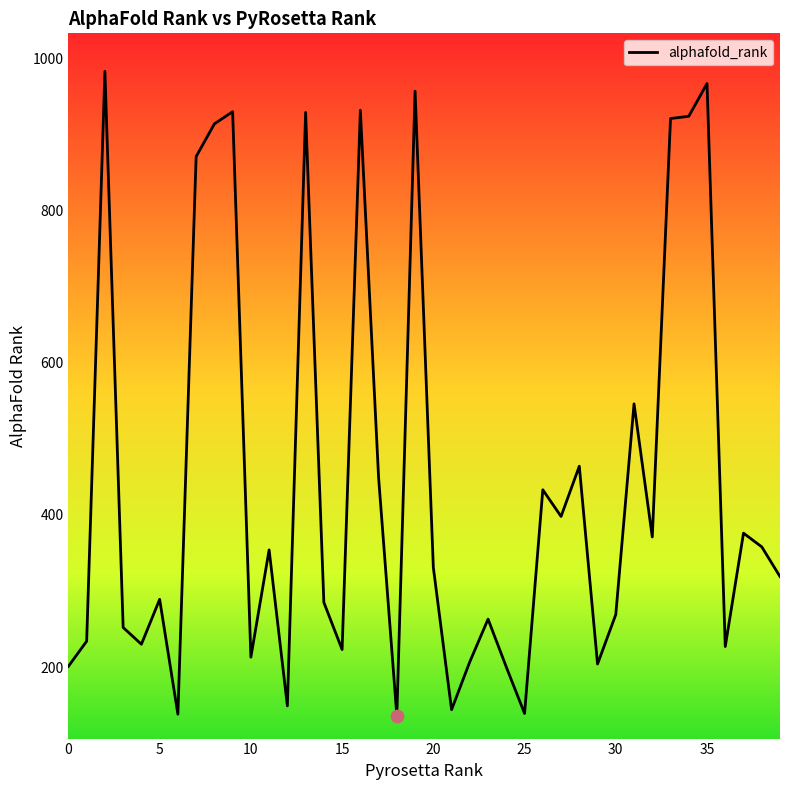

Approximately how many times larger is the value at 4 compared to 19?

0.2